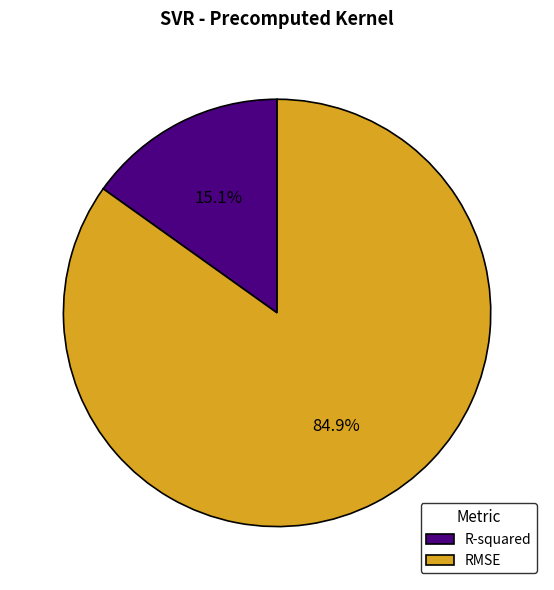

Rank the categories by value from lowest to highest.

R-squared, RMSE